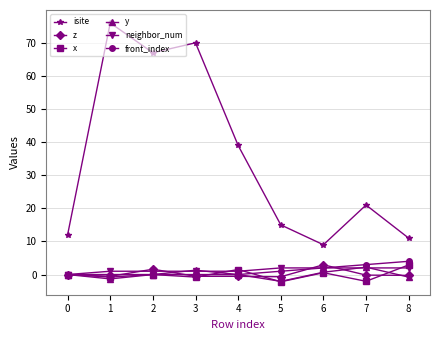

True or false: neighbor_num has a value of 2.0 at 8.

True